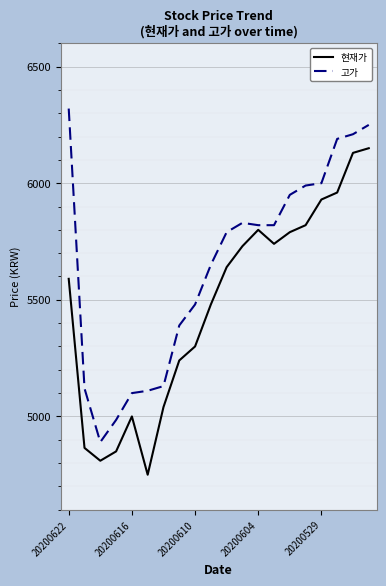

Which series has the largest total across all categories?

고가